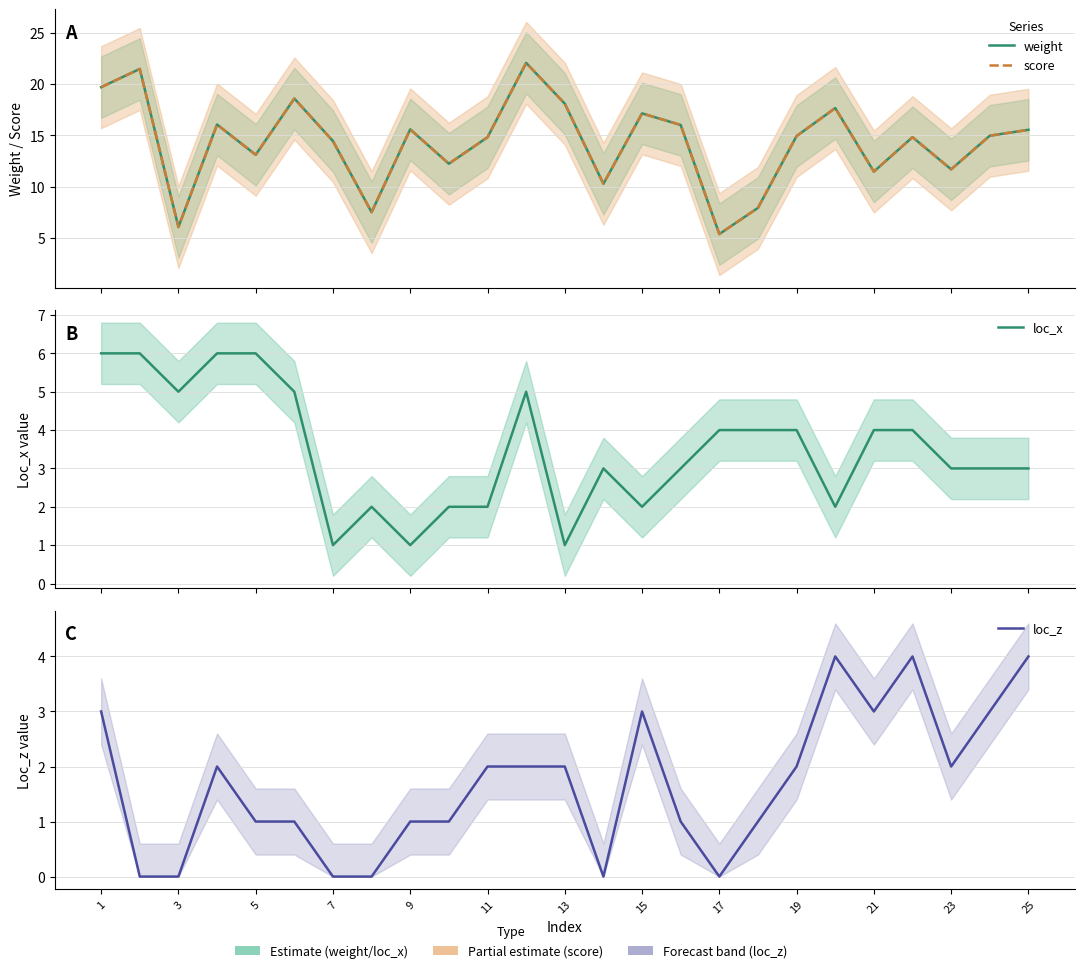

Reading left to right, transcribe all the data shown in this chart.

weight: 19.7	21.5	6.0	16.1	13.1	18.6	14.4	7.5	15.6	12.2	14.8	22.1	18.1	10.3	17.1	16.0	5.4	7.9	14.9	17.7	11.5	14.8	11.7	15.0	15.5
score: 19.7	21.5	6.0	16.1	13.1	18.6	14.4	7.5	15.6	12.2	14.8	22.1	18.1	10.3	17.1	16.0	5.4	7.9	14.9	17.7	11.5	14.8	11.7	15.0	15.5
loc_x: 6.0	6.0	5.0	6.0	6.0	5.0	1.0	2.0	1.0	2.0	2.0	5.0	1.0	3.0	2.0	3.0	4.0	4.0	4.0	2.0	4.0	4.0	3.0	3.0	3.0
loc_z: 3.0	0.0	0.0	2.0	1.0	1.0	0.0	0.0	1.0	1.0	2.0	2.0	2.0	0.0	3.0	1.0	0.0	1.0	2.0	4.0	3.0	4.0	2.0	3.0	4.0